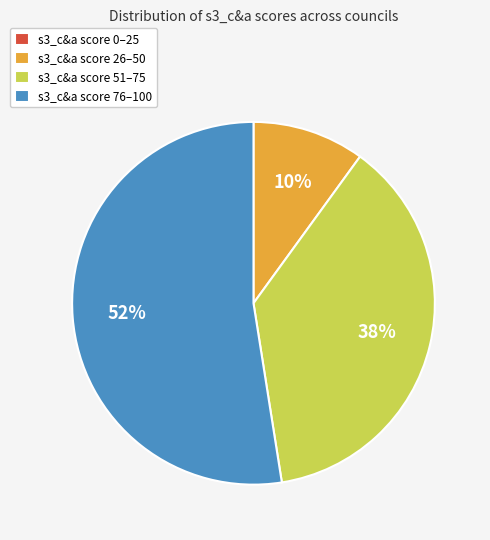

Do s3_c&a score 76–100 and s3_c&a score 51–75 together represent more than half of the pie?

Yes